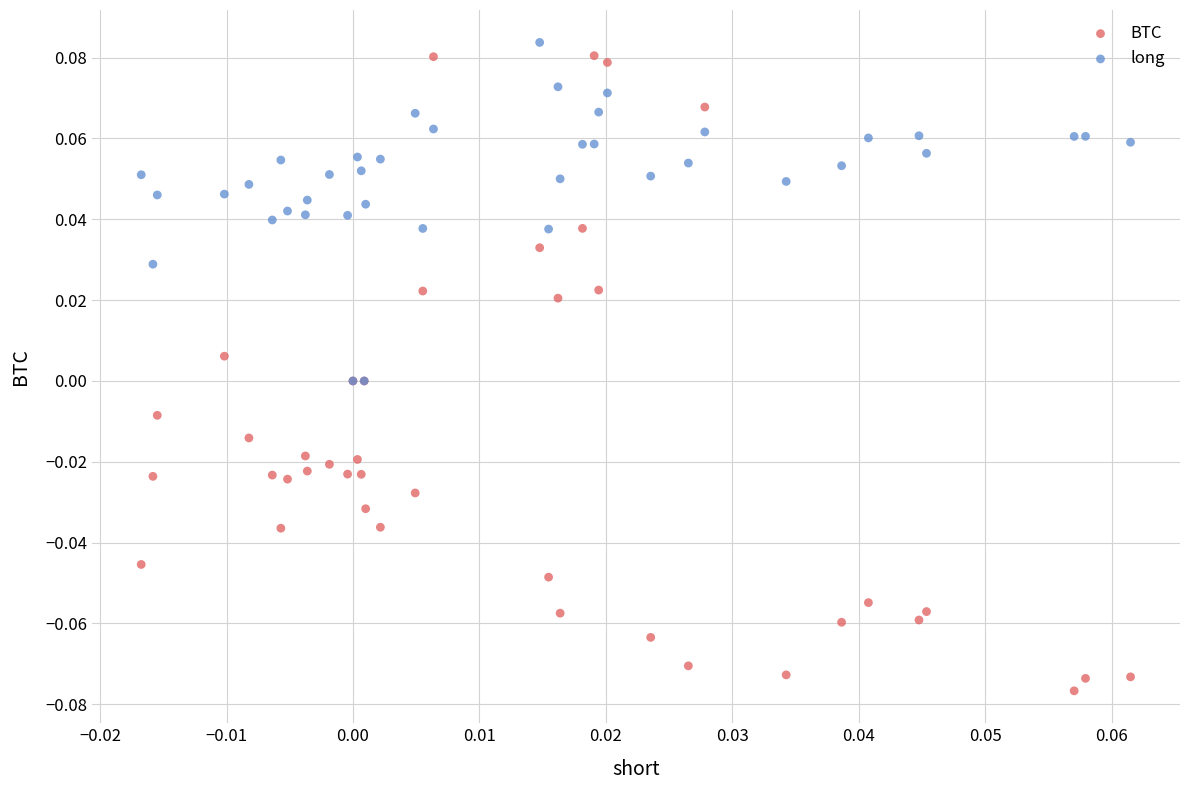

What are all the series names shown in the legend?

BTC, long